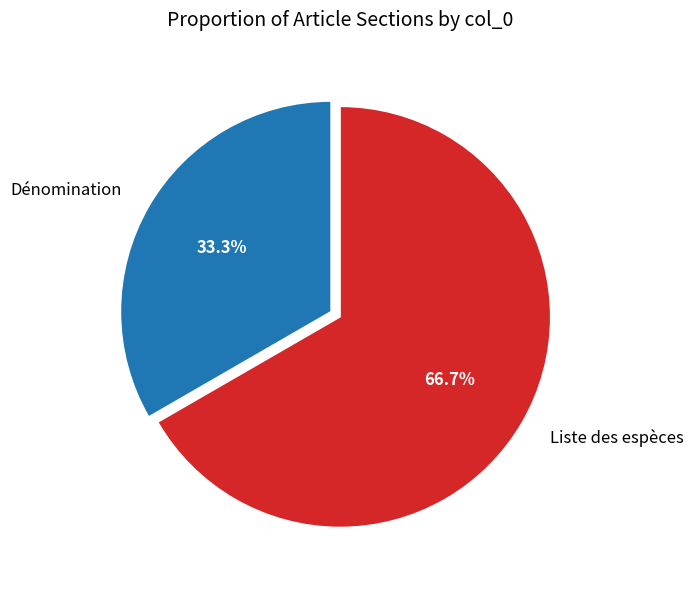

What percentage is NOT represented by Liste des espèces?

33.3%